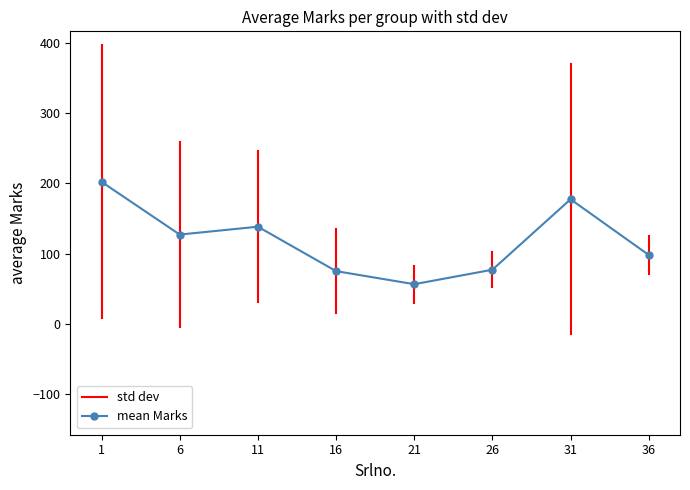

The value of mean Marks at 16 is 134.2. True or false?

False